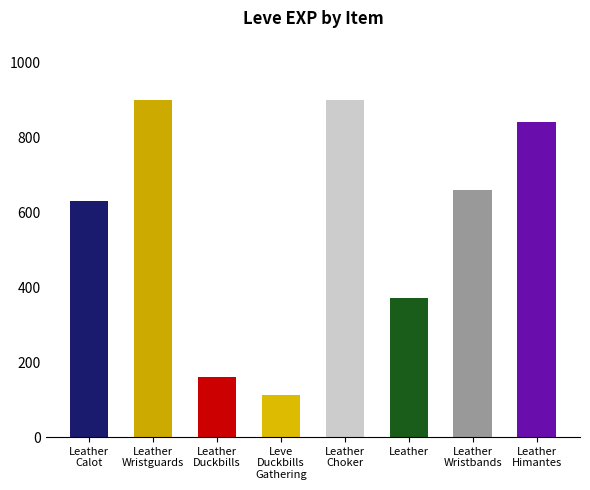

What is the average value?

572